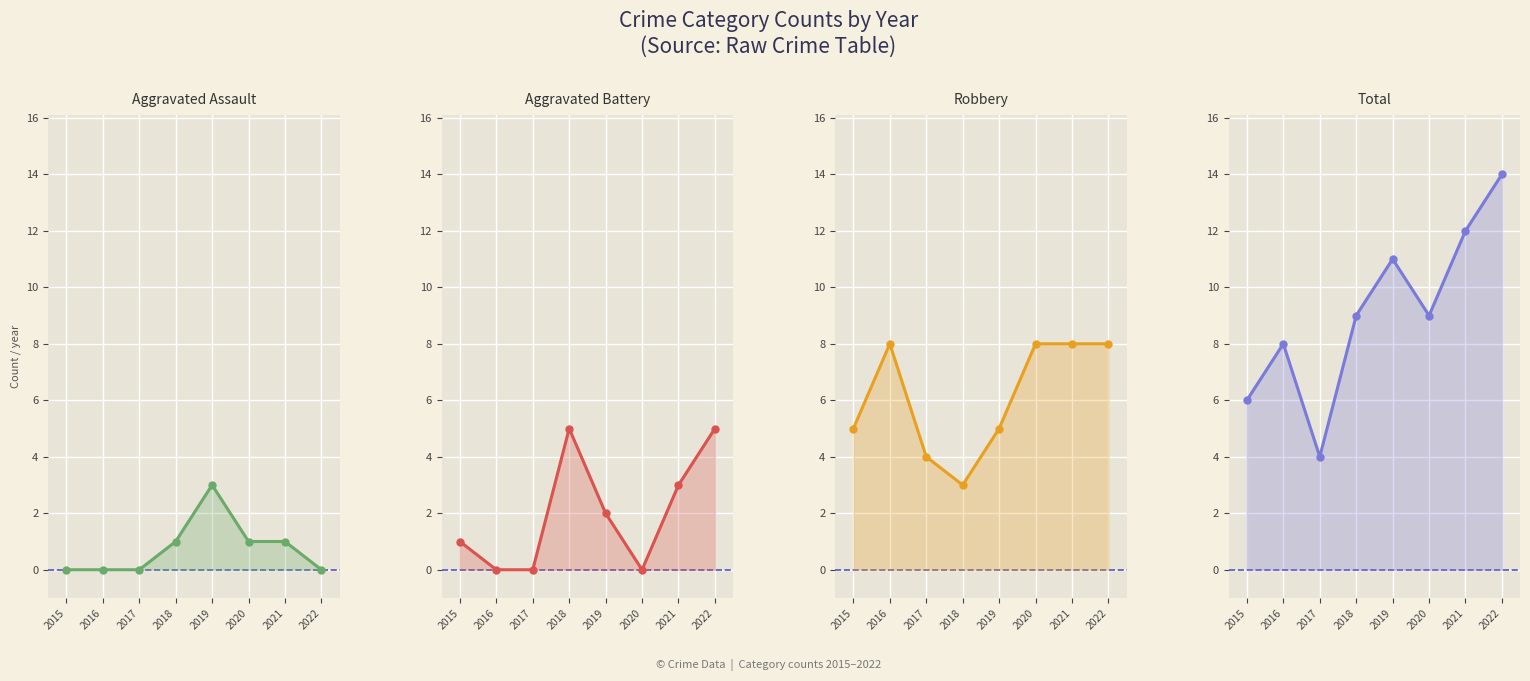

What is the maximum value for Aggravated Battery?

5